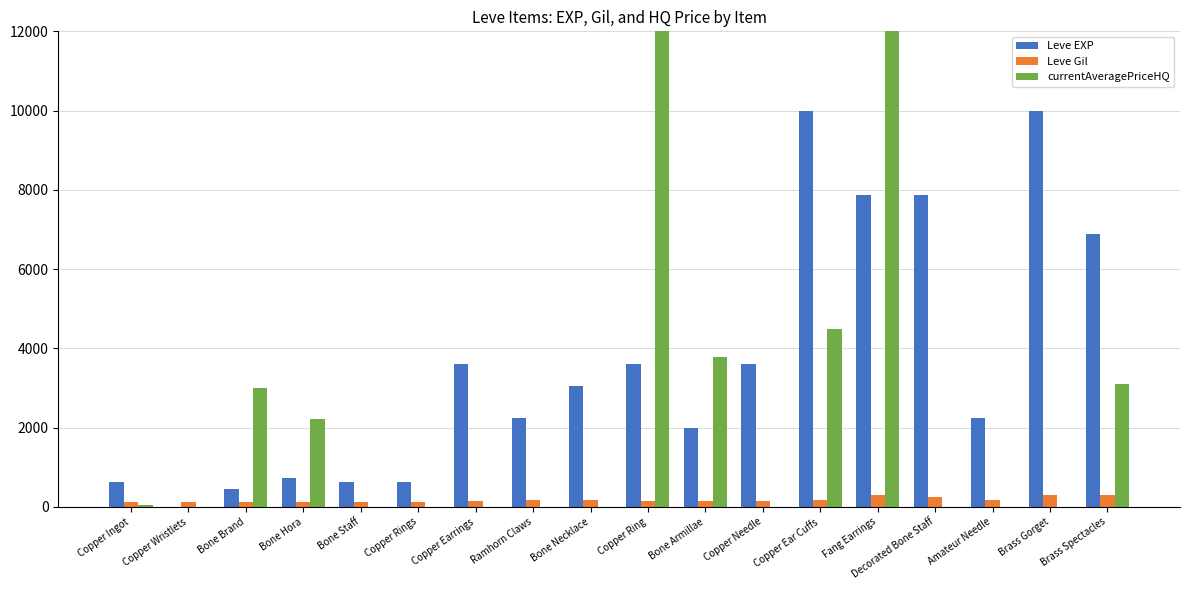

How many groups of bars are there?

18